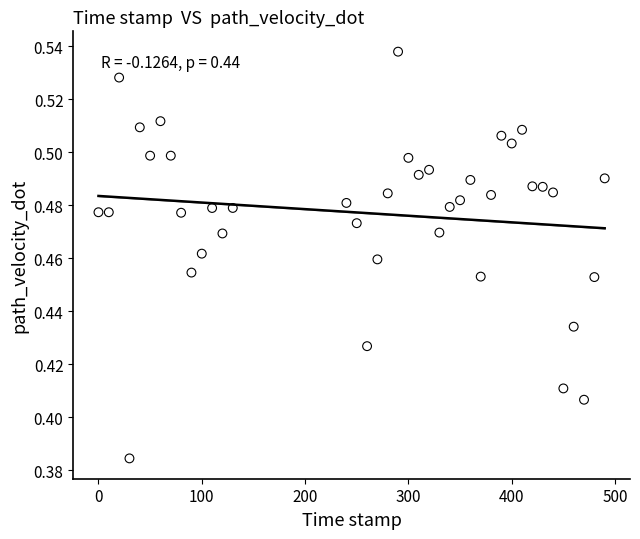

What is the range of X values (max minus min)?

490.0